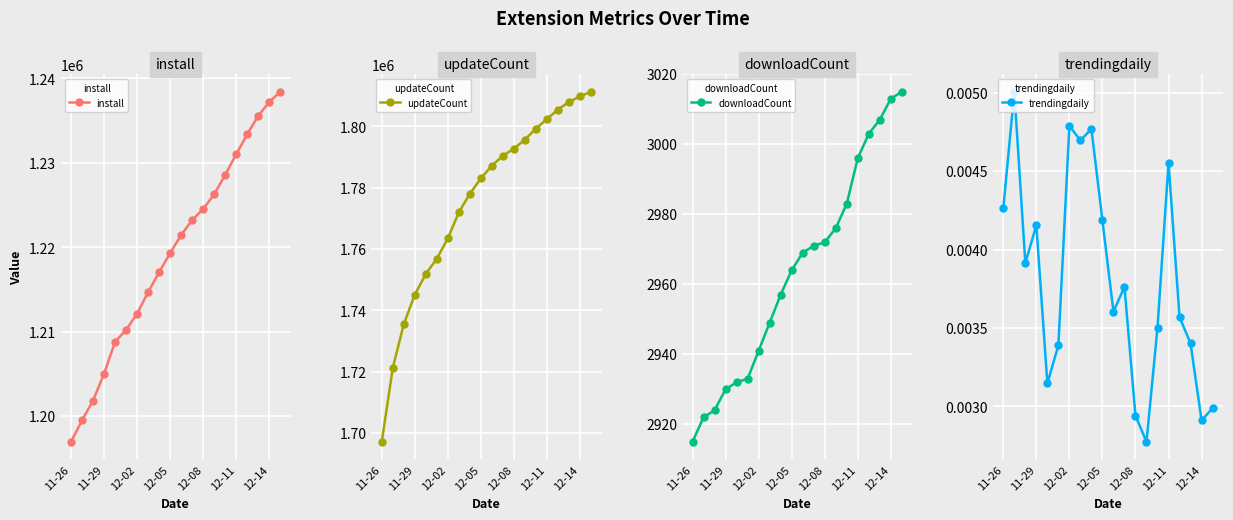

Between 11-26 and 10, which series saw the biggest shift?

updateCount